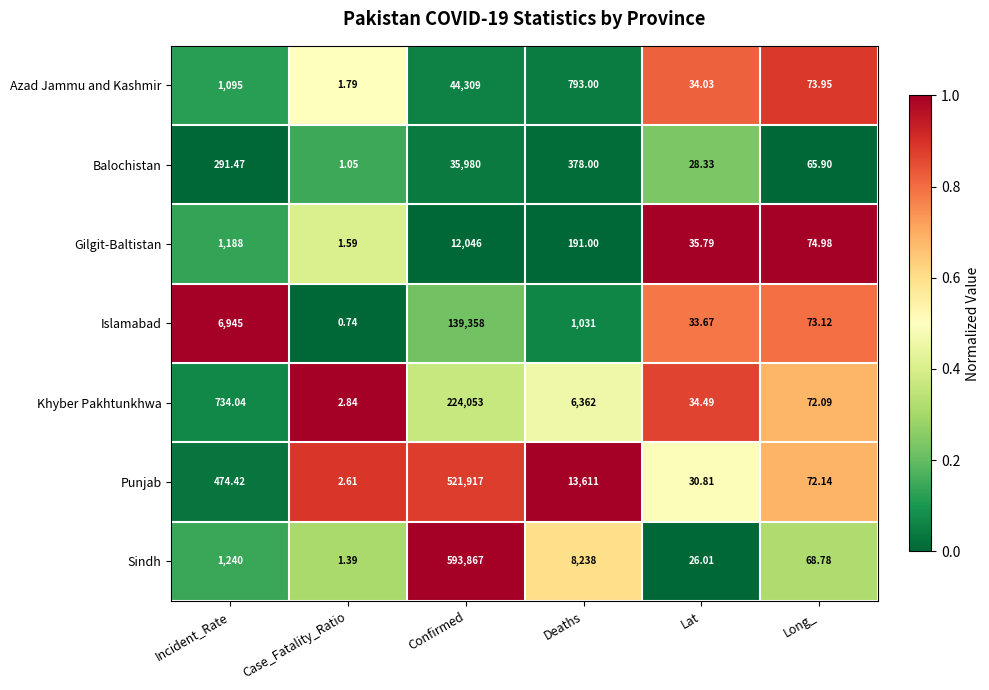

Where does the Balochistan series first go above 291?

Incident_Rate